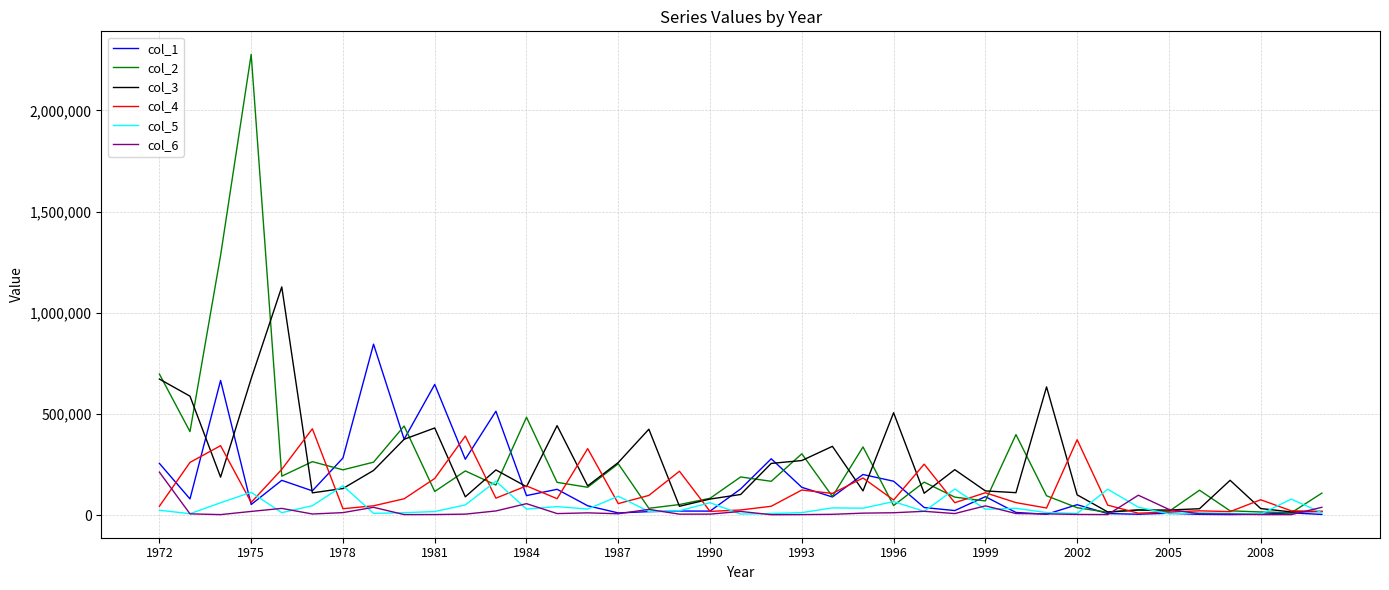

What is the greatest value displayed?

2276937